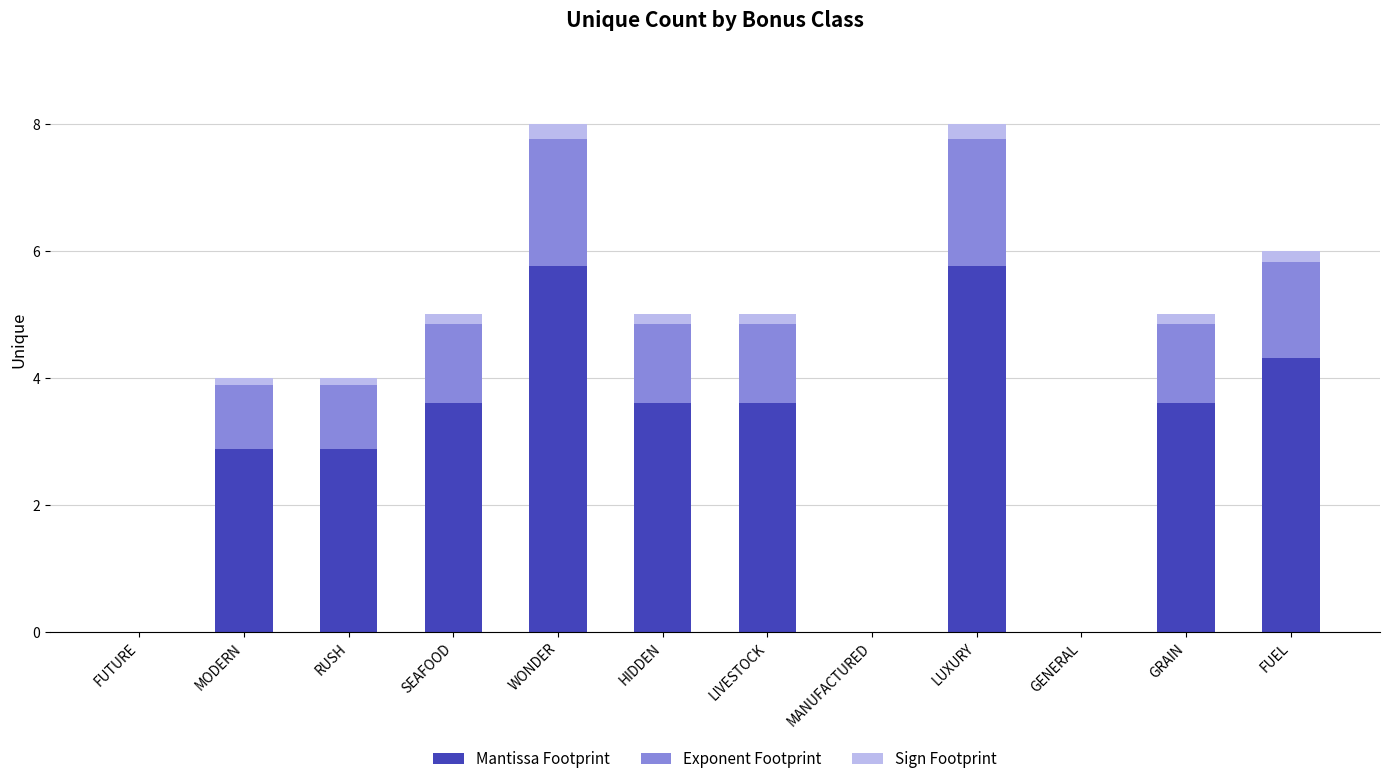

What is the sum of all Mantissa Footprint values?

36.0